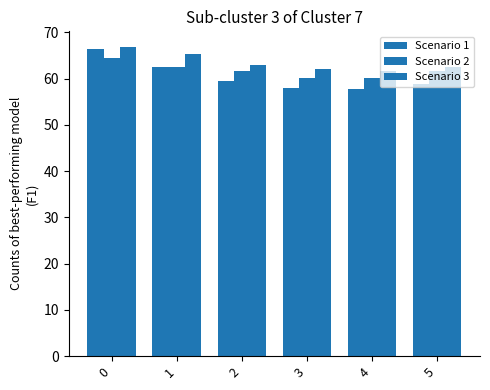

How many categories are shown in the chart?

6